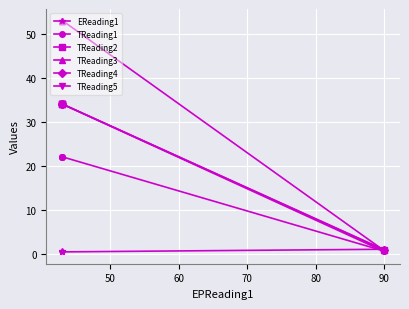

Is the value of TReading3 at 60 greater than the value of TReading4 at 60?

Yes